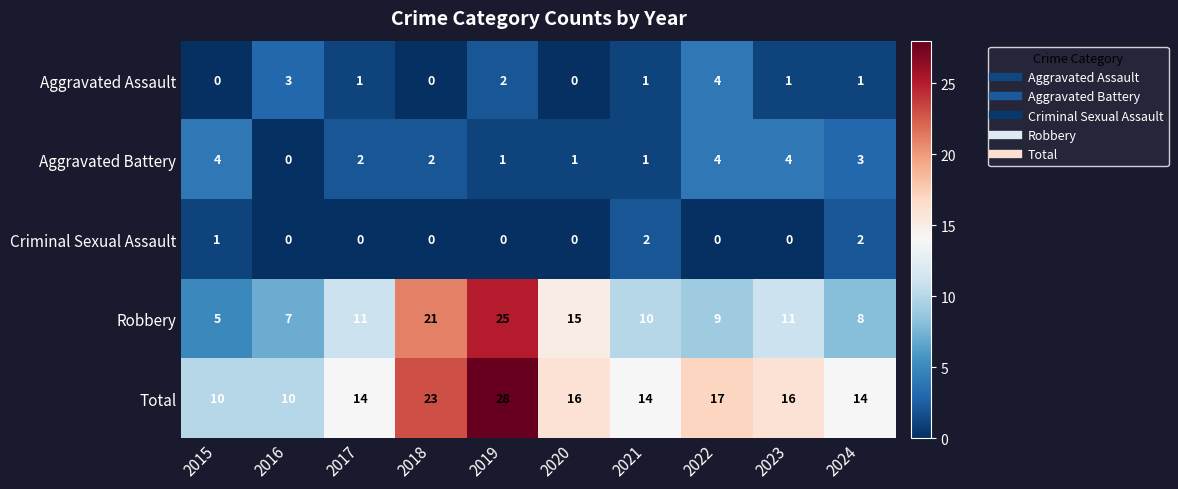

Count the Aggravated Assault values in the range 0 to 2.

8